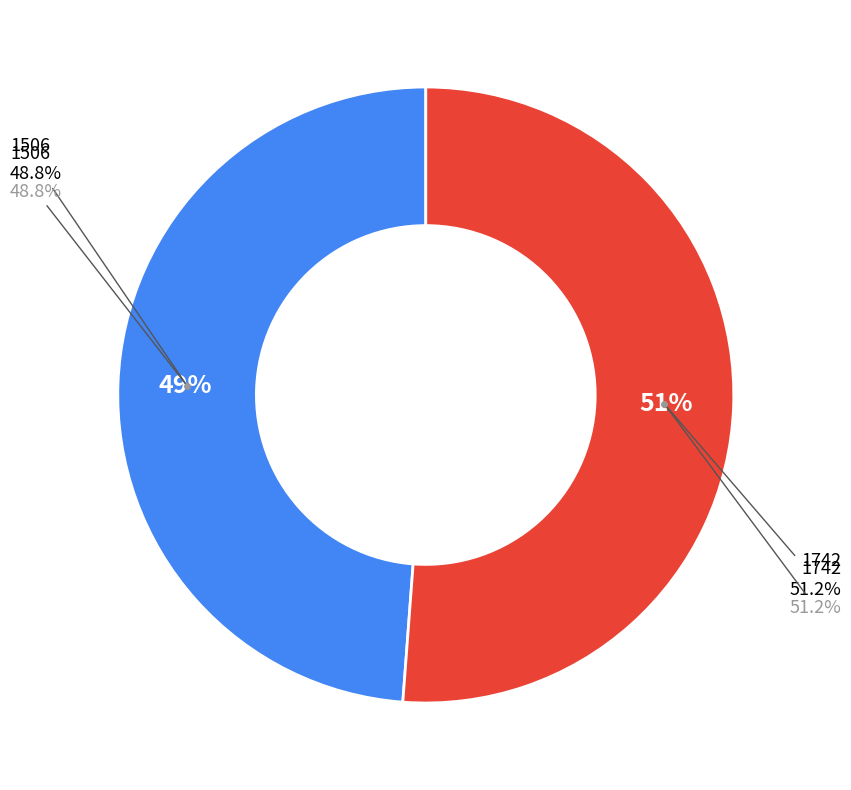

Is it true that 1506 is 49% of the pie?

True